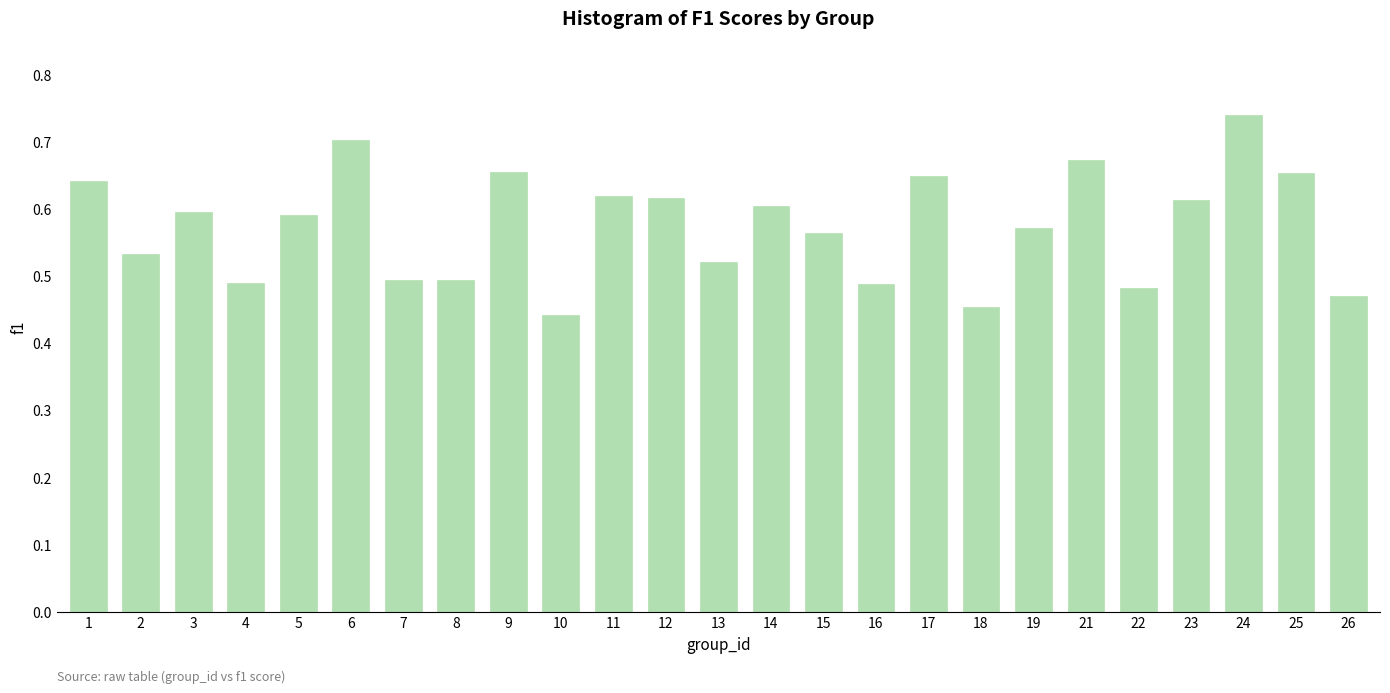

What is the change in value from 5 to 6?

+0.1